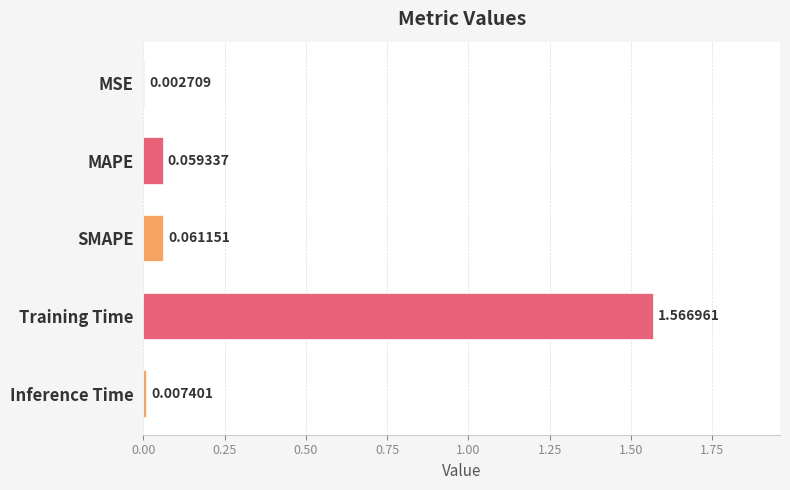

Where is the data nearest to the value 0?

MSE